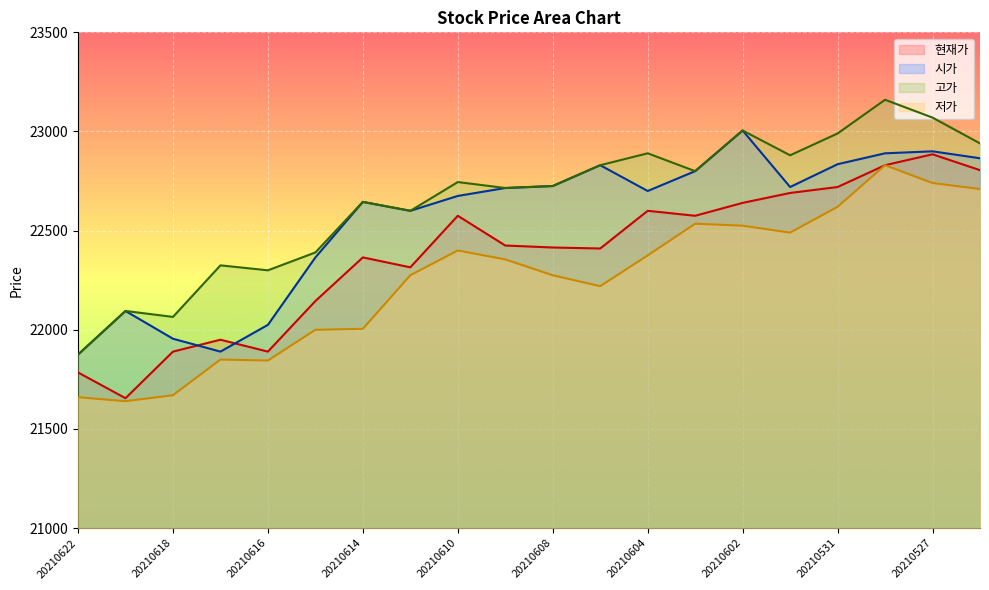

Which series has the largest total across all categories?

고가